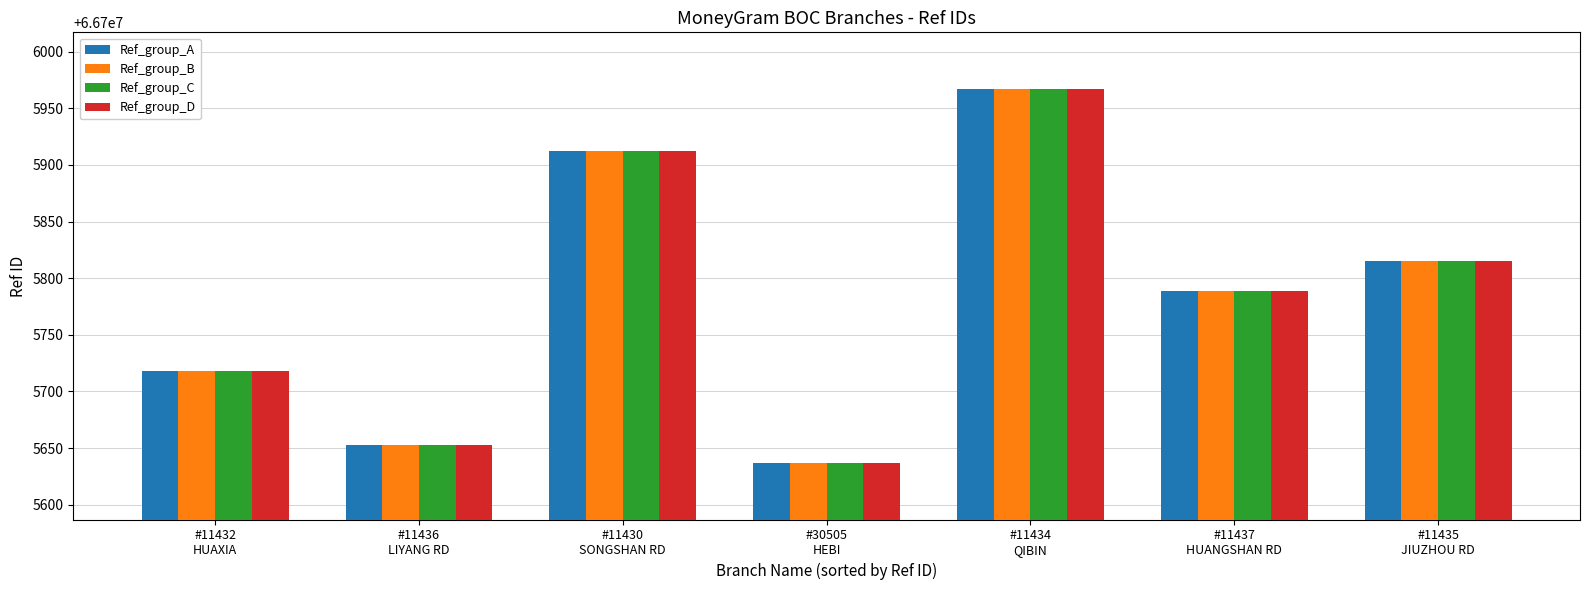

Reading right to left, list all the values displayed in this chart.

Ref_group_A: 66705815	66705789	66705967	66705637	66705912	66705653	66705718
Ref_group_B: 66705815	66705789	66705967	66705637	66705912	66705653	66705718
Ref_group_C: 66705815	66705789	66705967	66705637	66705912	66705653	66705718
Ref_group_D: 66705815	66705789	66705967	66705637	66705912	66705653	66705718